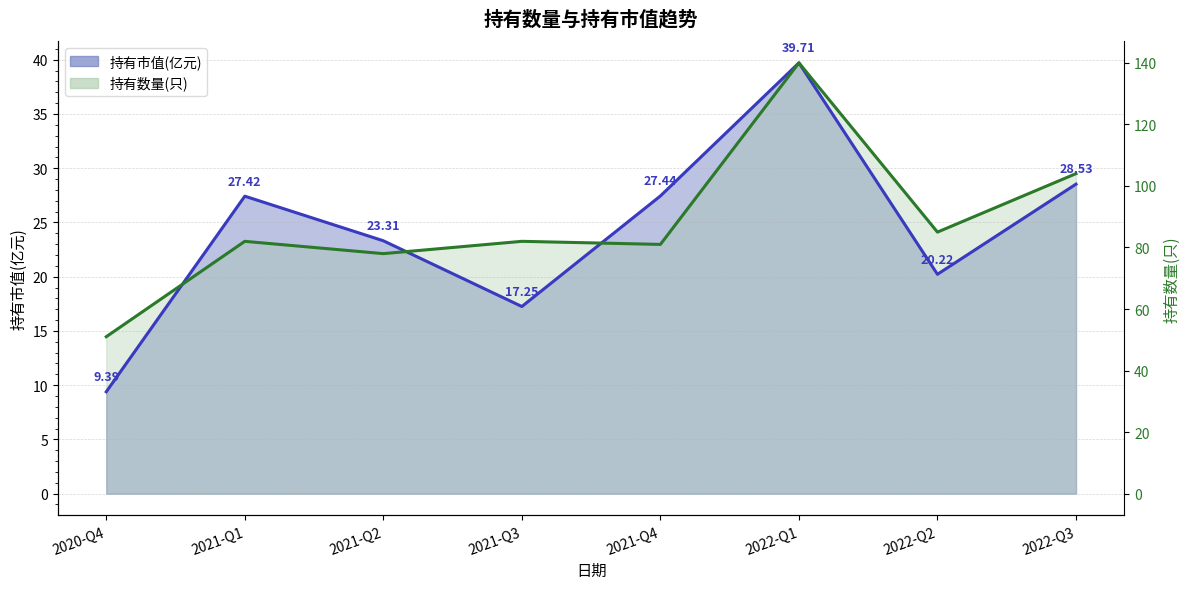

How many distinct data groups are displayed?

2